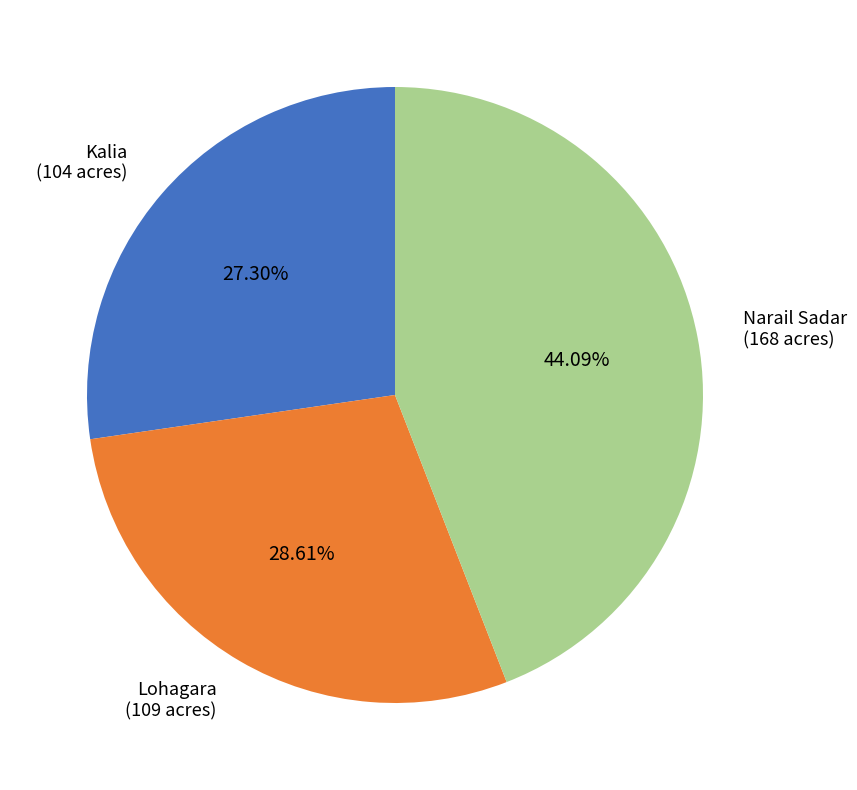

To the nearest percent, what is the difference between the Narail Sadar and Kalia slice percentages?

17%